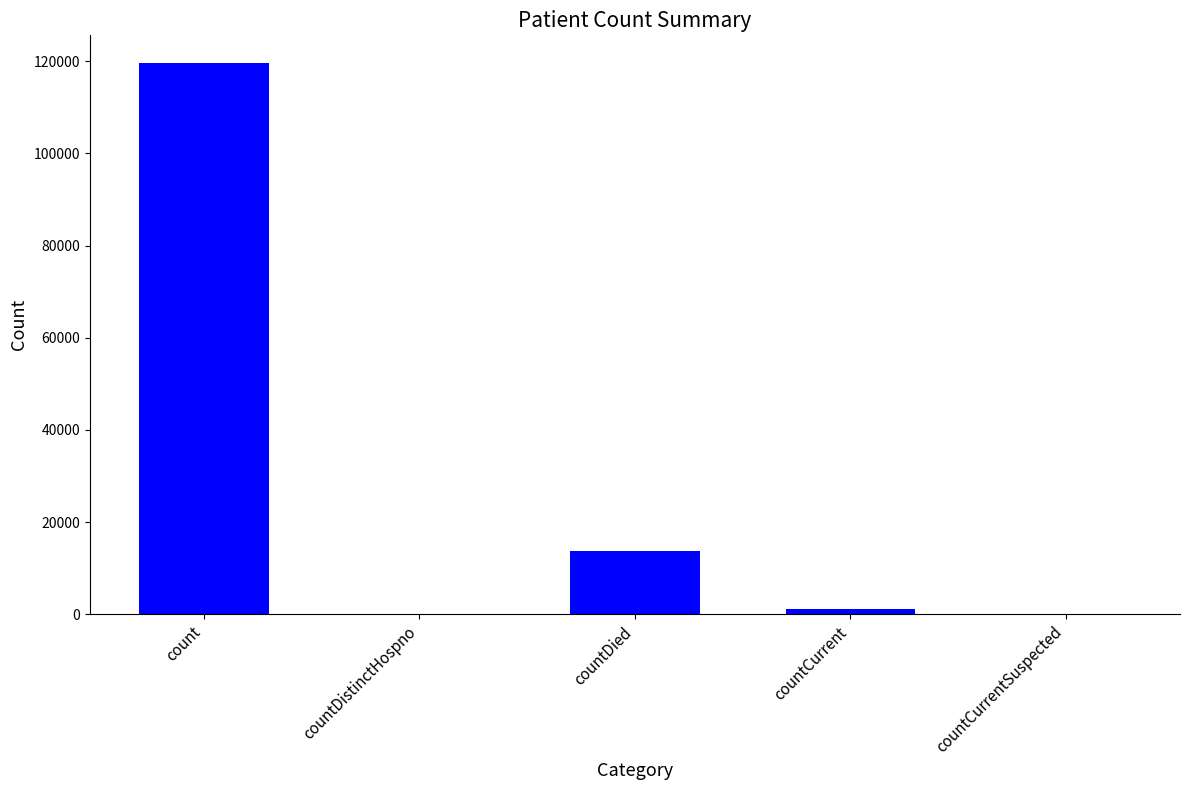

Reading left to right, what are all the values shown in this chart?

119619	0	13707	1269	0